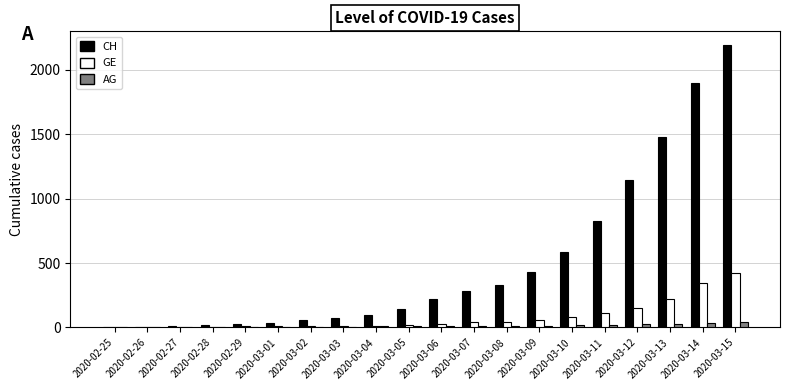

At which label is GE closest to 212?

2020-03-13